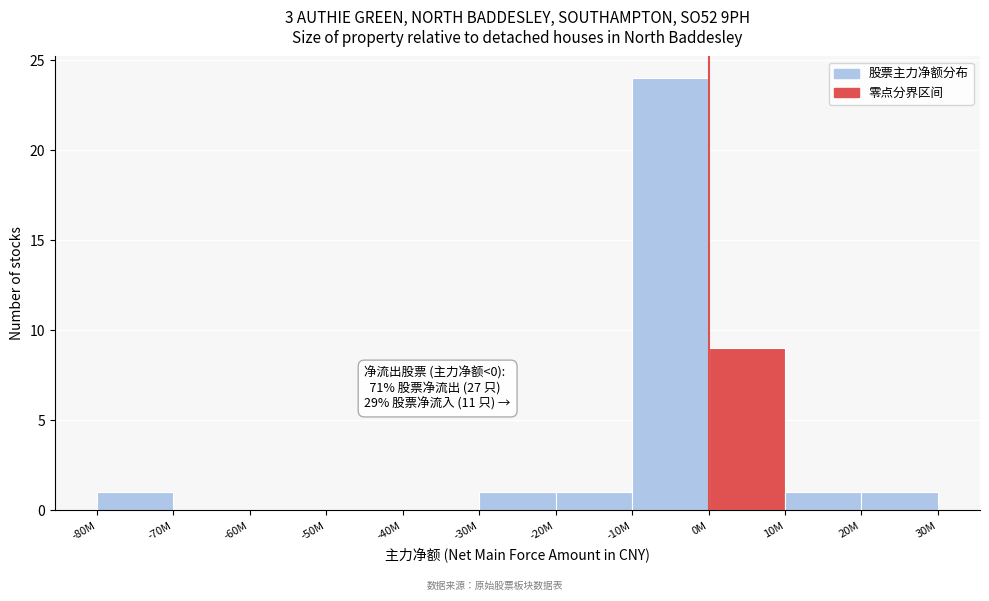

Reading right to left, list all the values displayed in this chart.

20M=1	10M=1	0M=9	-10M=24	-20M=1	-30M=1	-40M=0	-50M=0	-60M=0	-70M=0	-80M=1